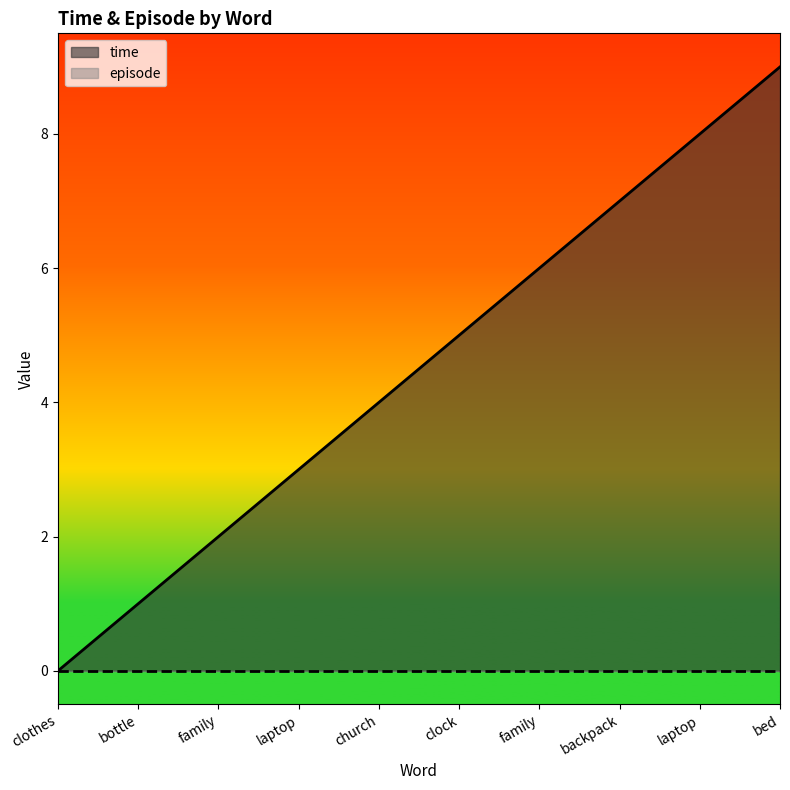

The chart shows a value of 1 at bottle. True or false?

True